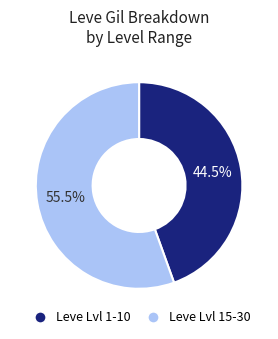

What is the total percentage of Leve Lvl 15-30 and Leve Lvl 1-10?

100.0%